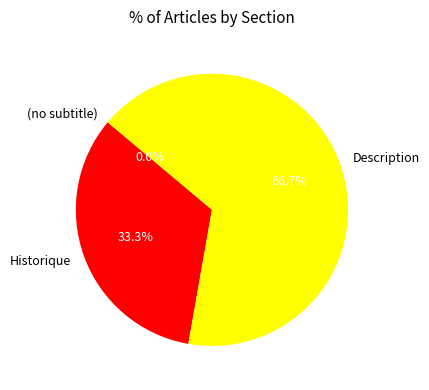

What is the change in value from (no subtitle) to Description?

+2